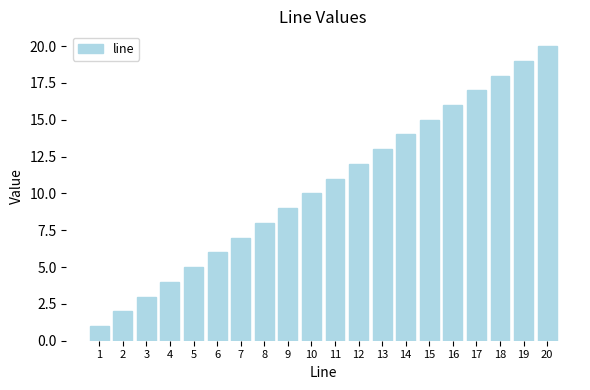

What is the maximum value shown in the chart?

20